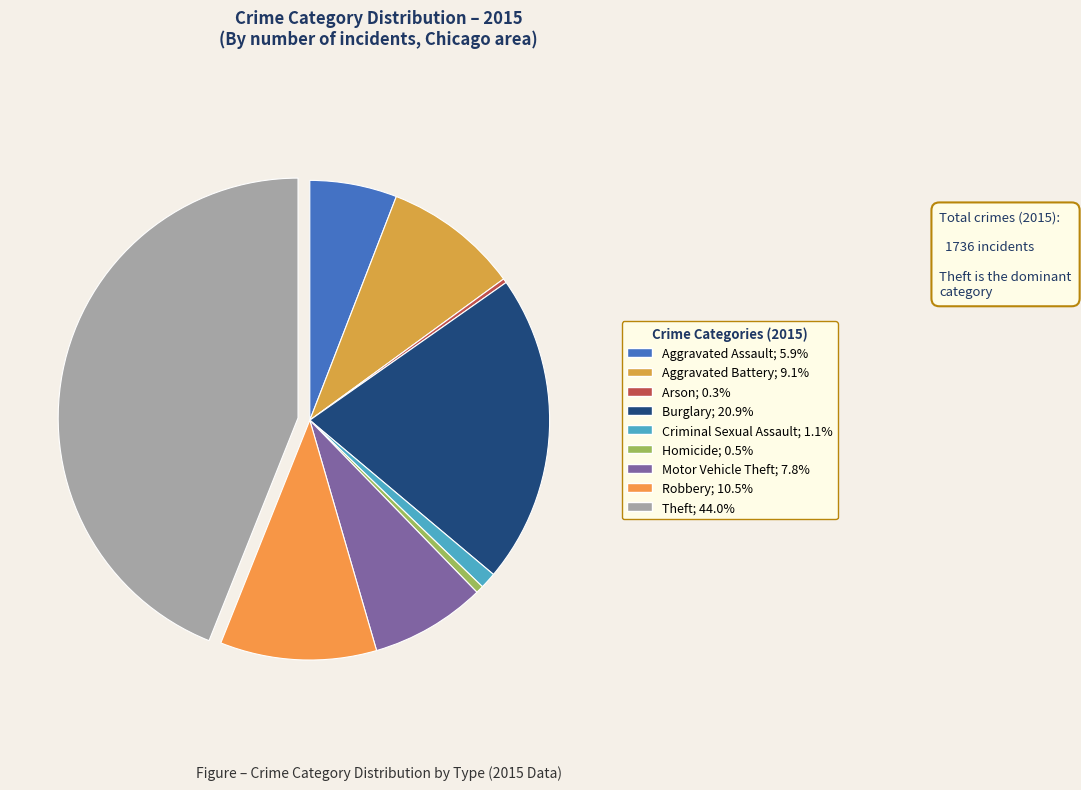

Which category has the biggest portion of the pie?

Theft